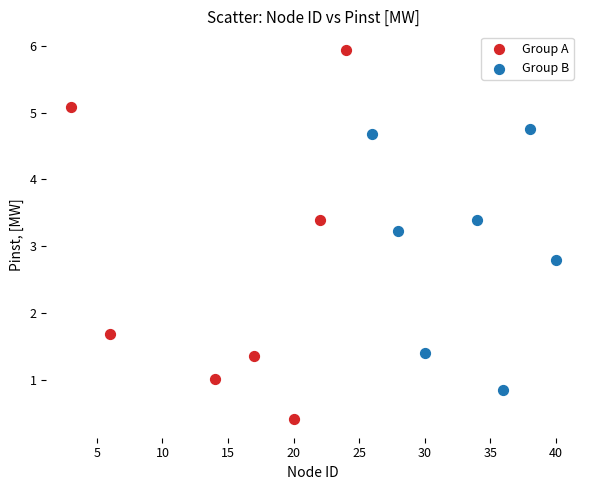

Which series has the widest spread of Y values?

Group A